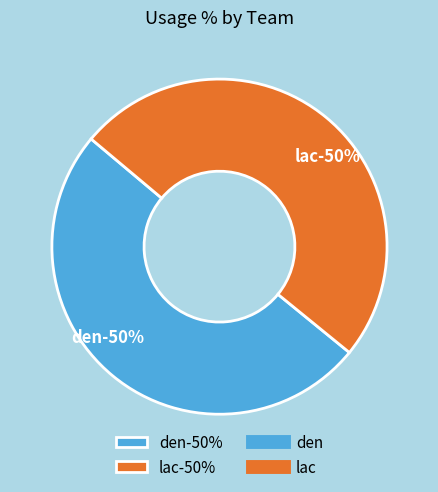

Does any single category account for the majority?

No